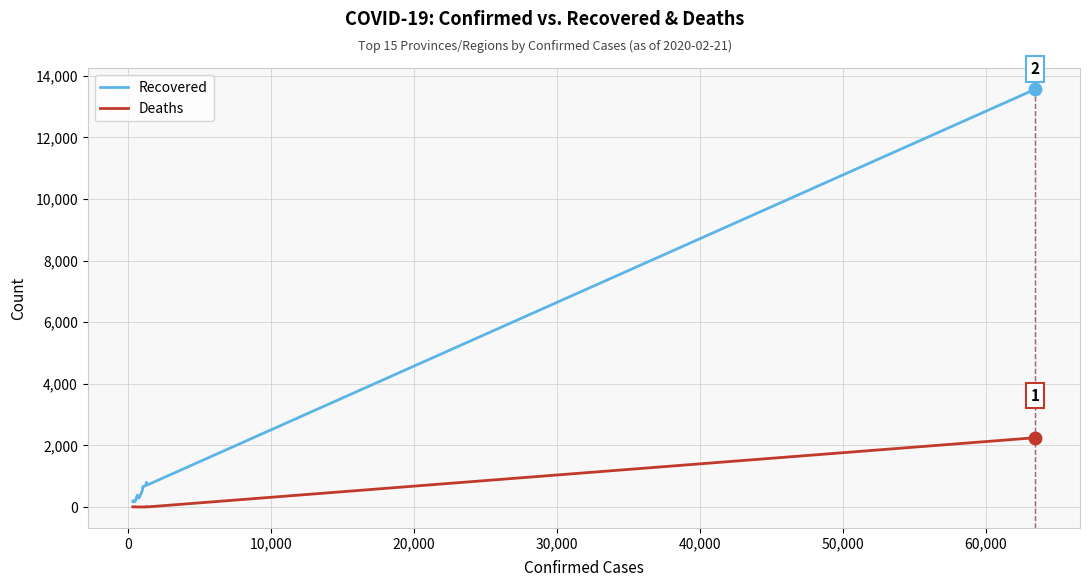

What is the maximum value for Recovered?

13557